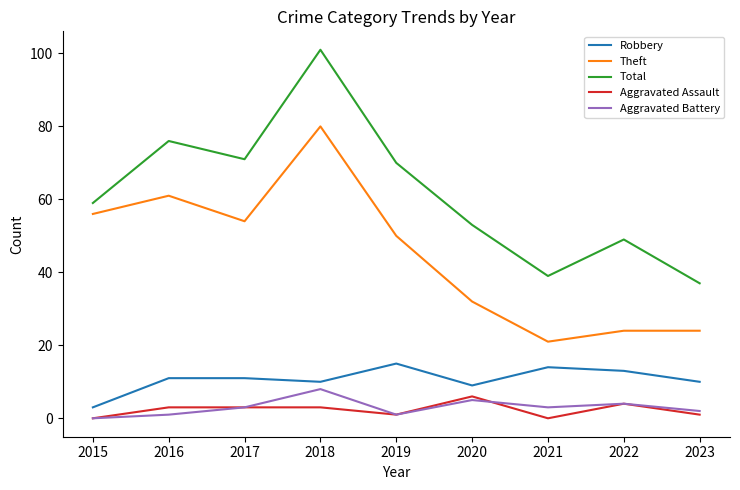

How many values in the Aggravated Battery series are below 3?

4